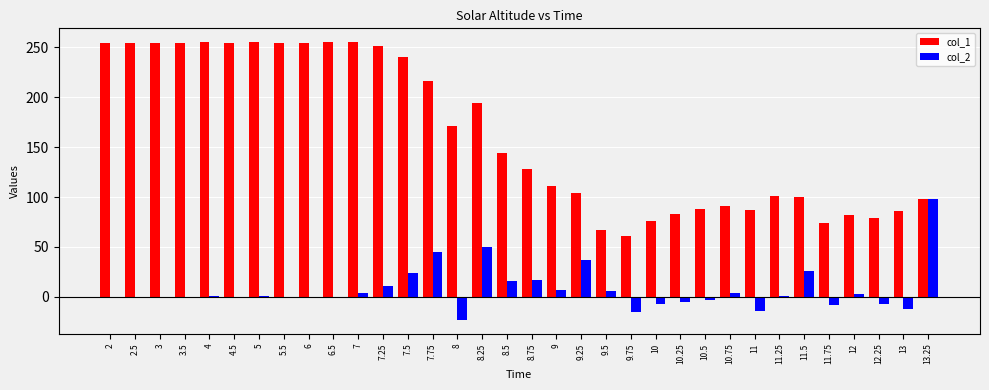

What is the maximum value shown in the chart?

255